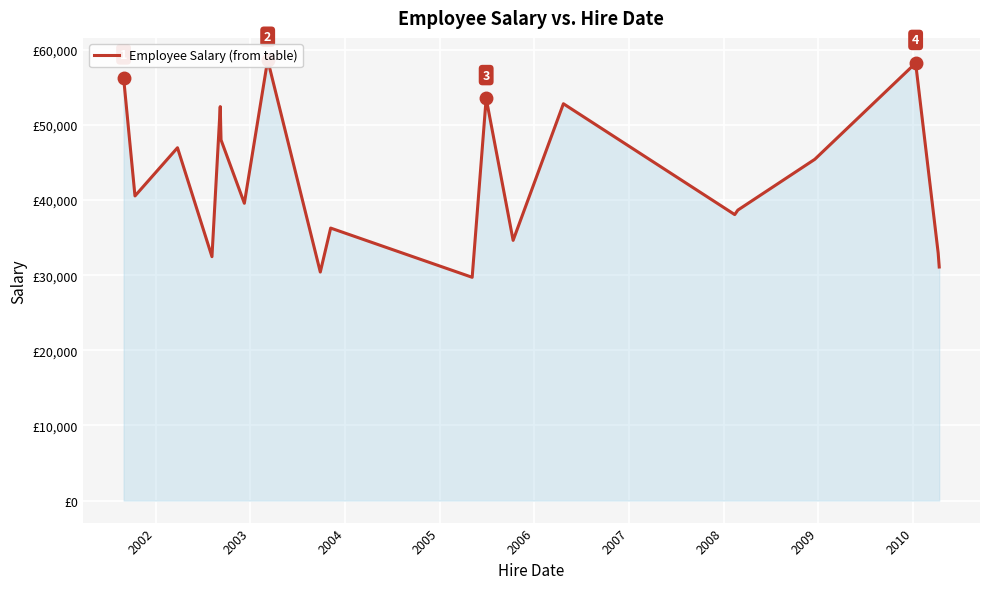

True or false: there are more than 2 points higher than both neighbors.

True